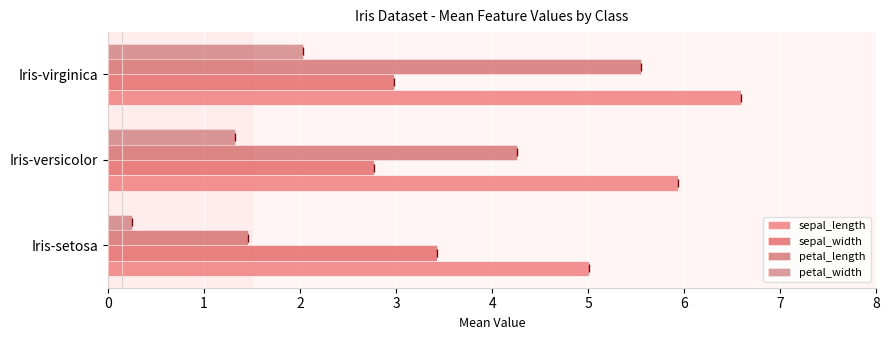

Which series has the largest total across all categories?

sepal_length